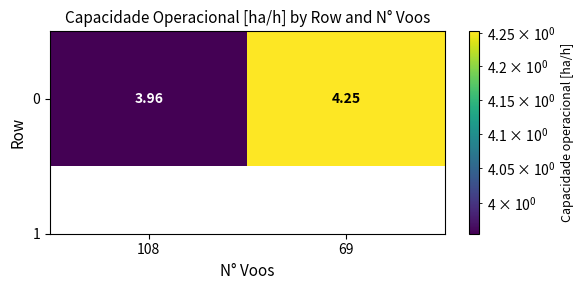

What is the sum of the values at 69 and 108?

8.2